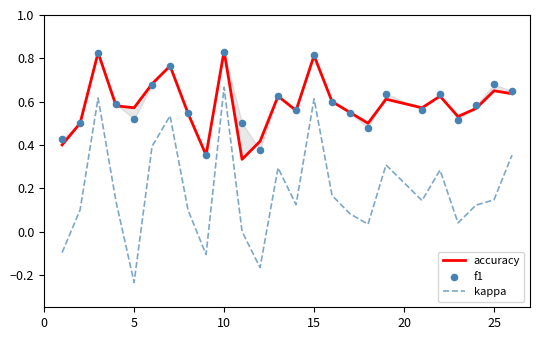

At which label does kappa reach its minimum?

5